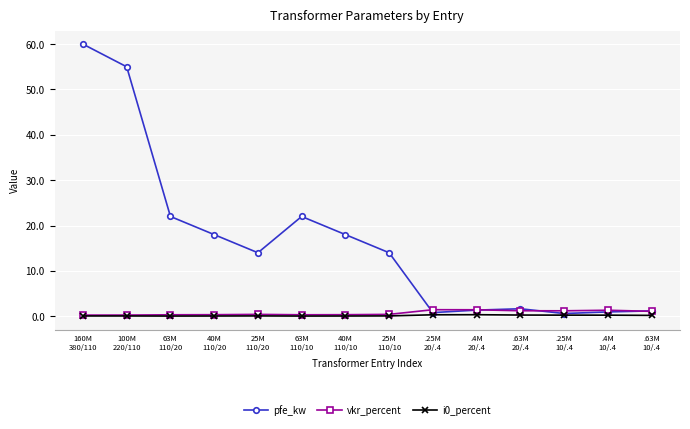

Which series has the widest spread of values?

pfe_kw